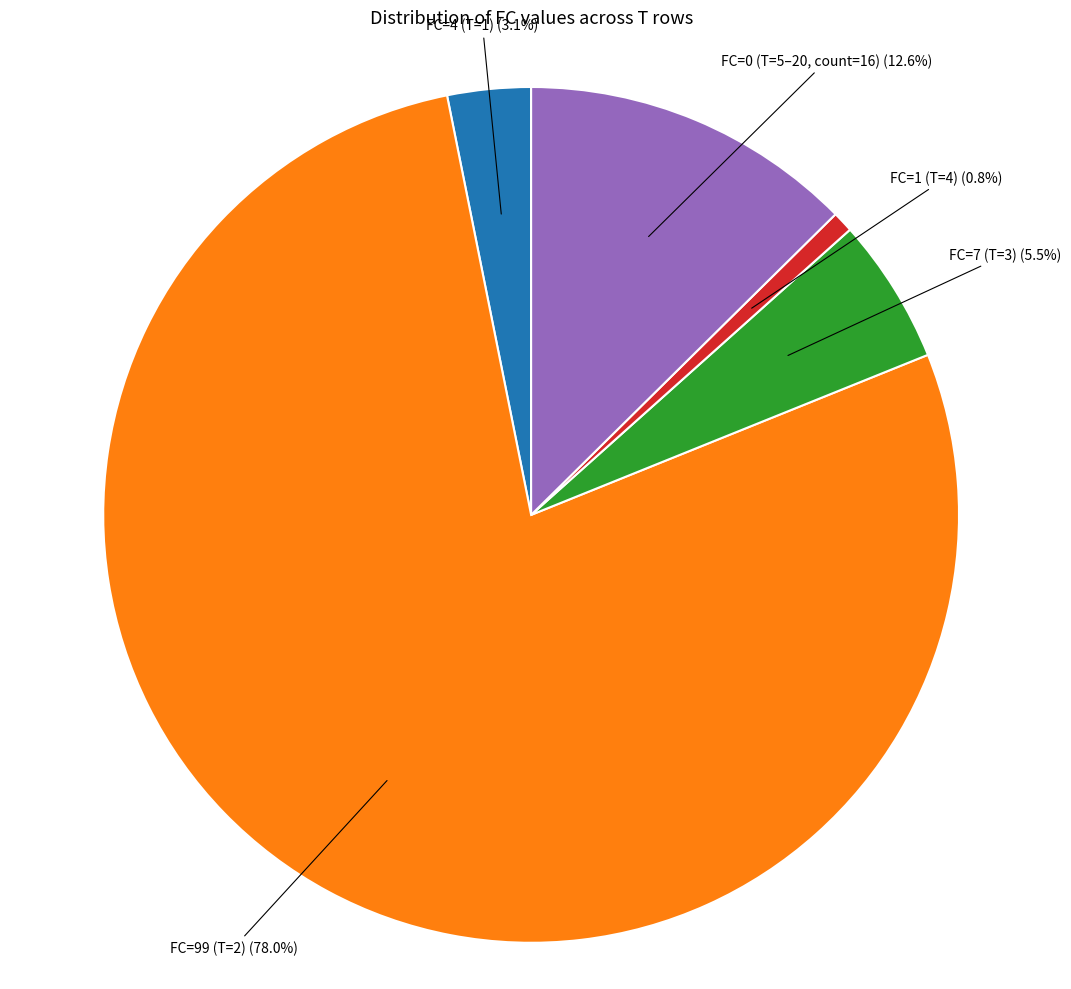

Does any single category account for the majority?

Yes